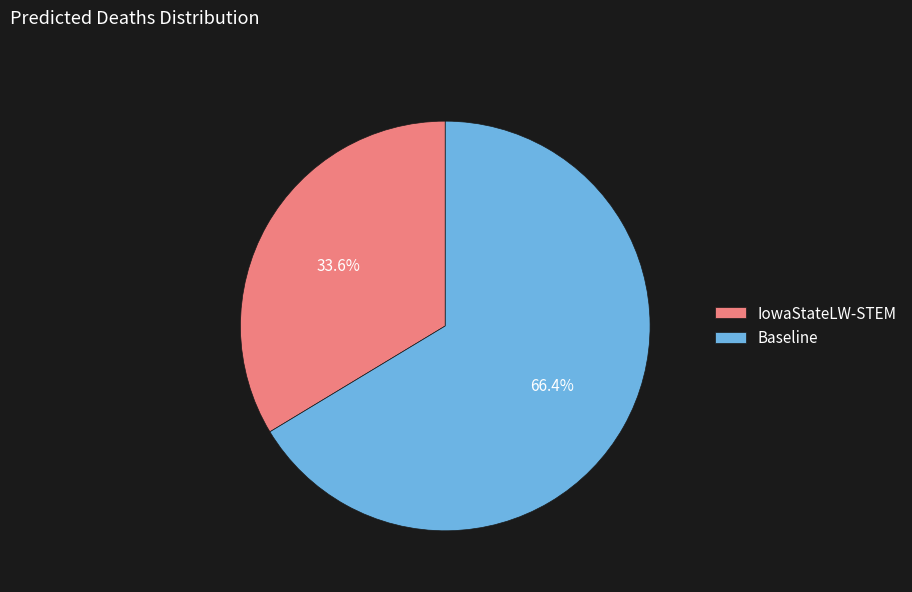

True or false: Baseline accounts for 66% of the total.

True